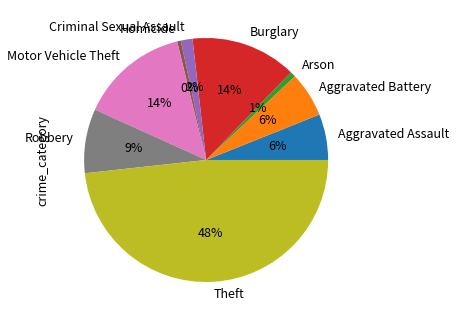

Combined, do Aggravated Assault and Homicide account for over 50%?

No